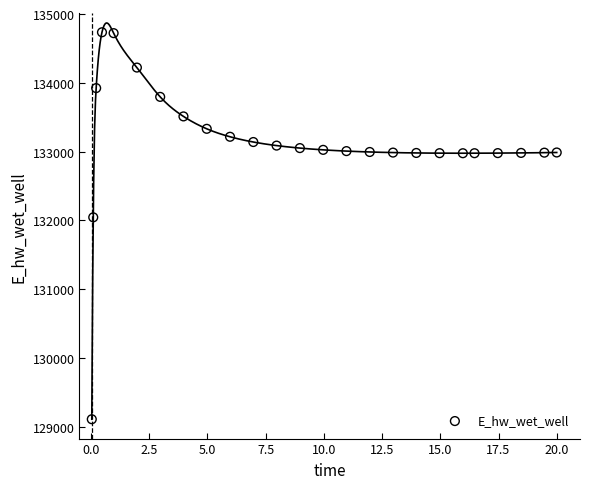

What Y value in the scatter plot is closest to 131923?

132045.8